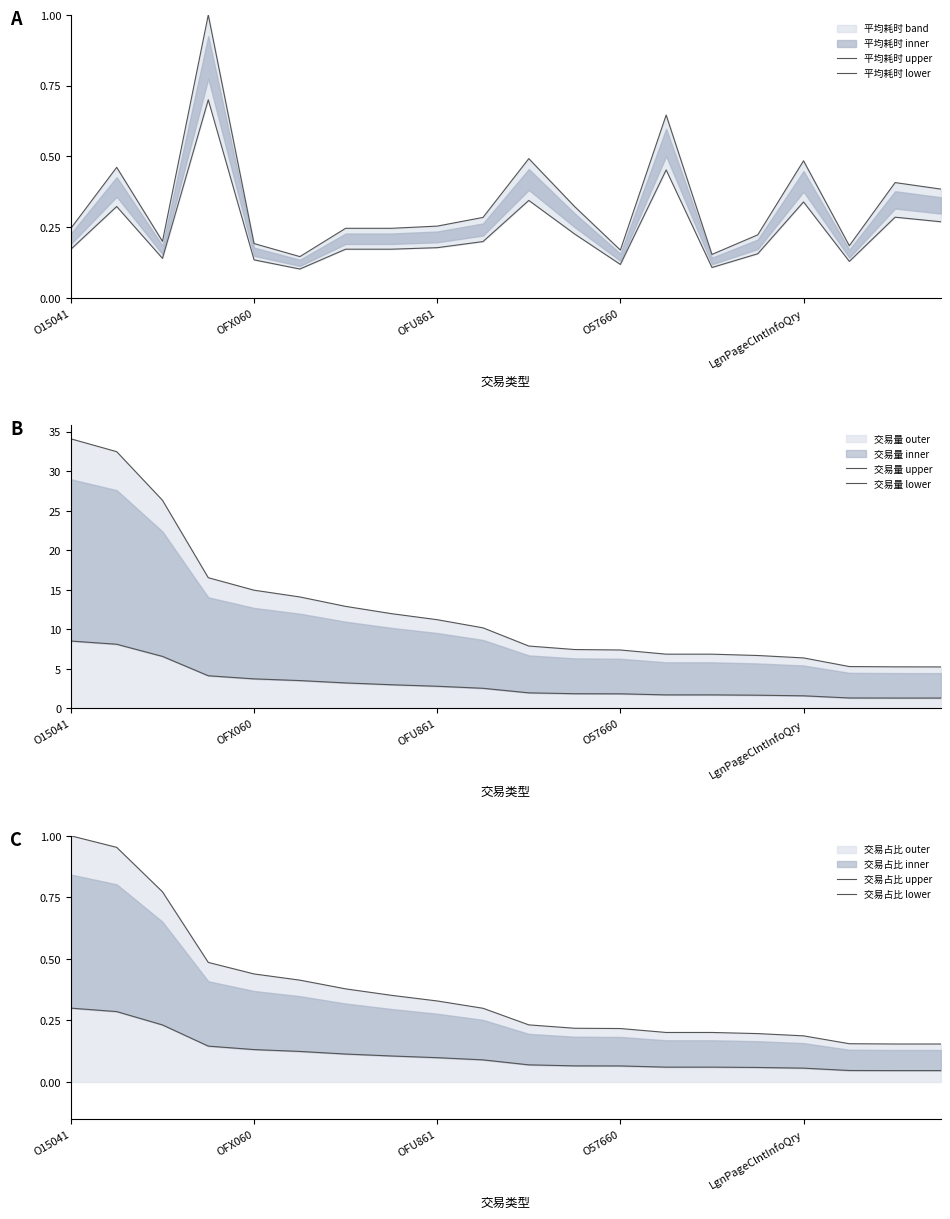

The 交易占比 lower series shows 0.0 at 17. True or false?

True